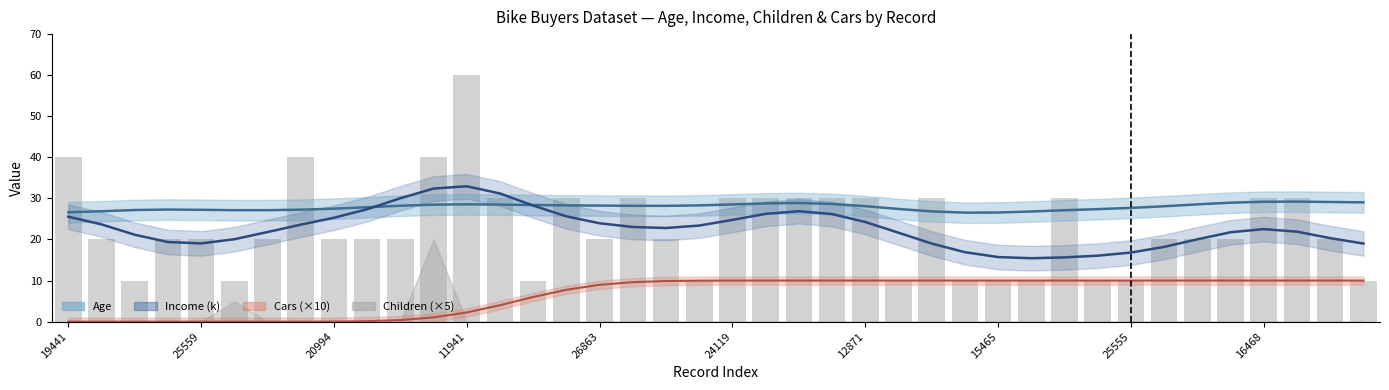

At how many categories does at least one series exceed 16?

40